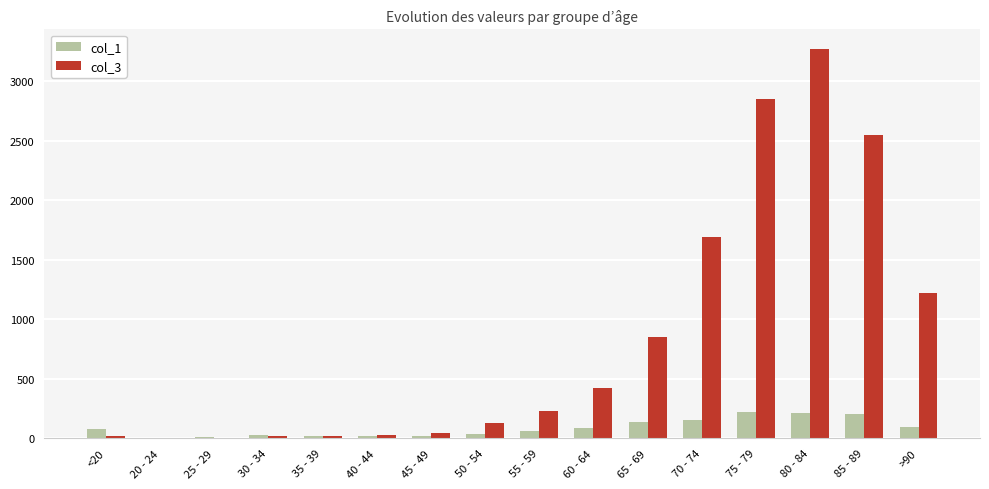

Which category has the highest value in the col_3 series?

80 - 84